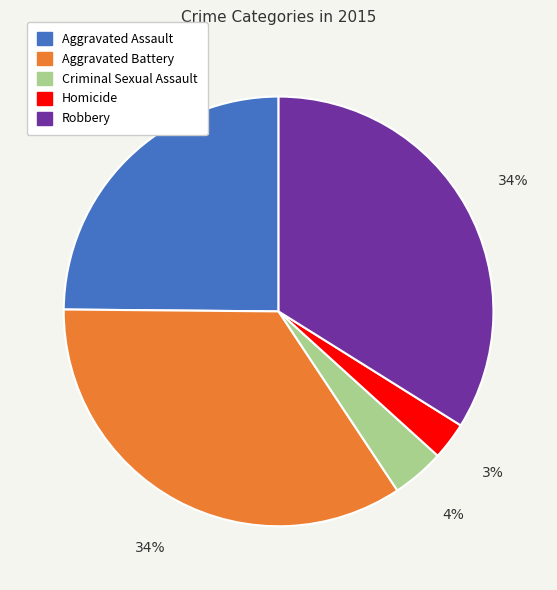

True or false: Aggravated Assault accounts for 18% of the total.

False